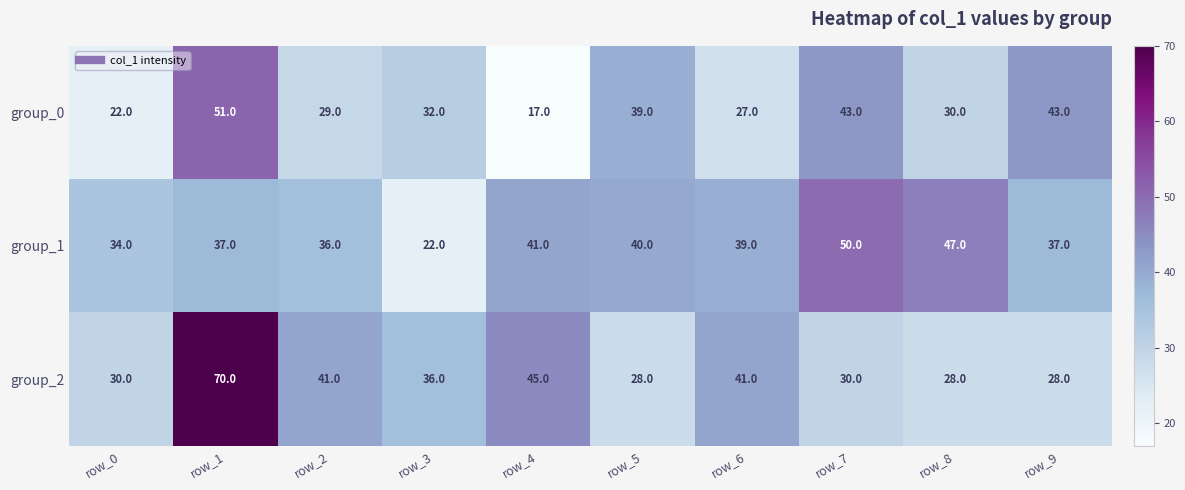

At which label does group_1 first exceed 39?

row_4